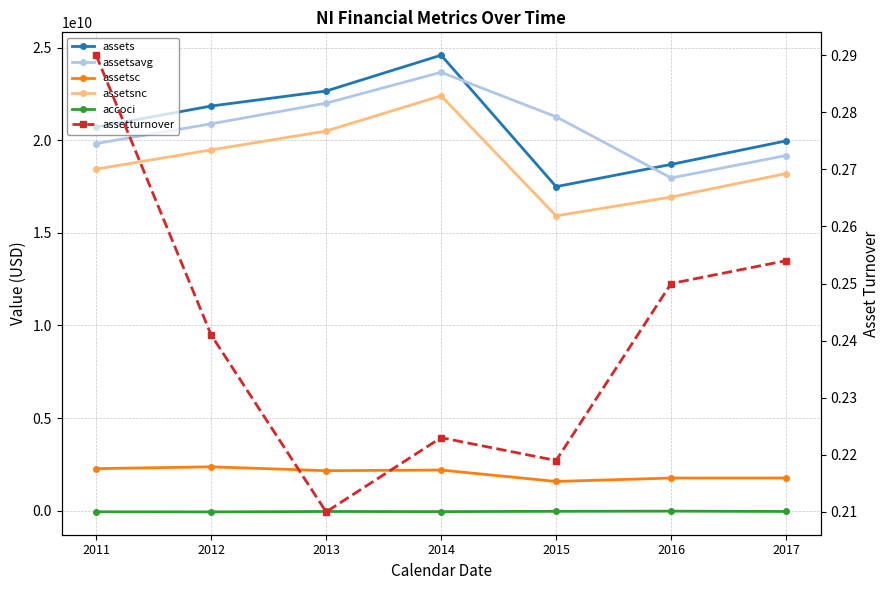

What is the maximum value shown in the chart?

24589800000.0